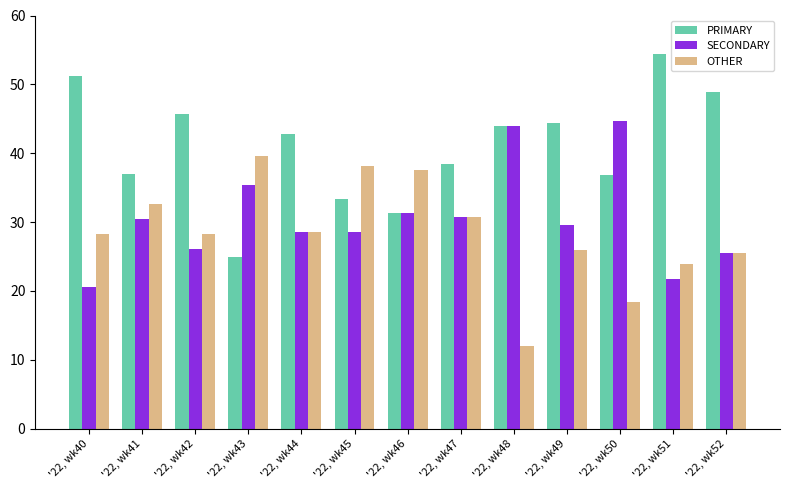

What is the approximate value of OTHER at '22, wk46?

37.5